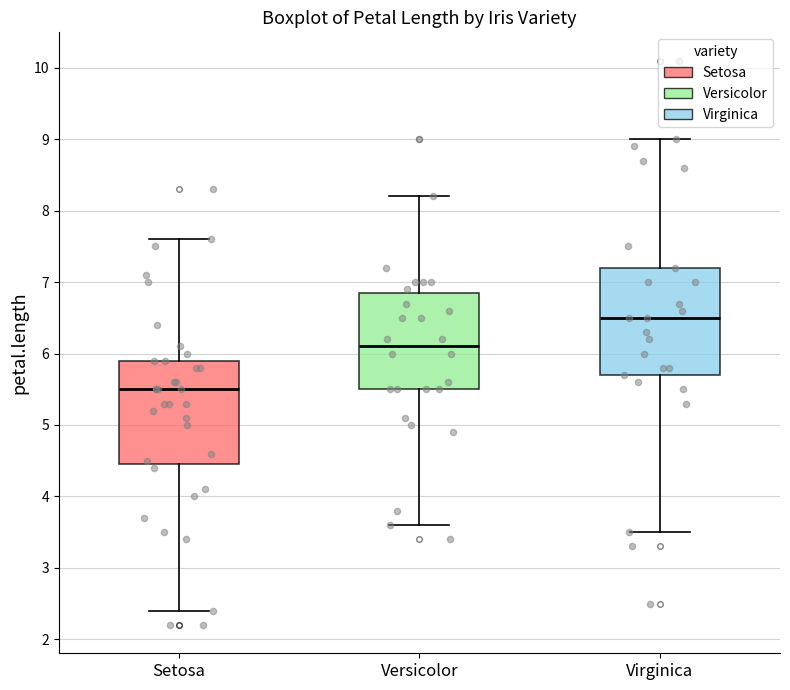

Which box's median line is the lowest?

Setosa